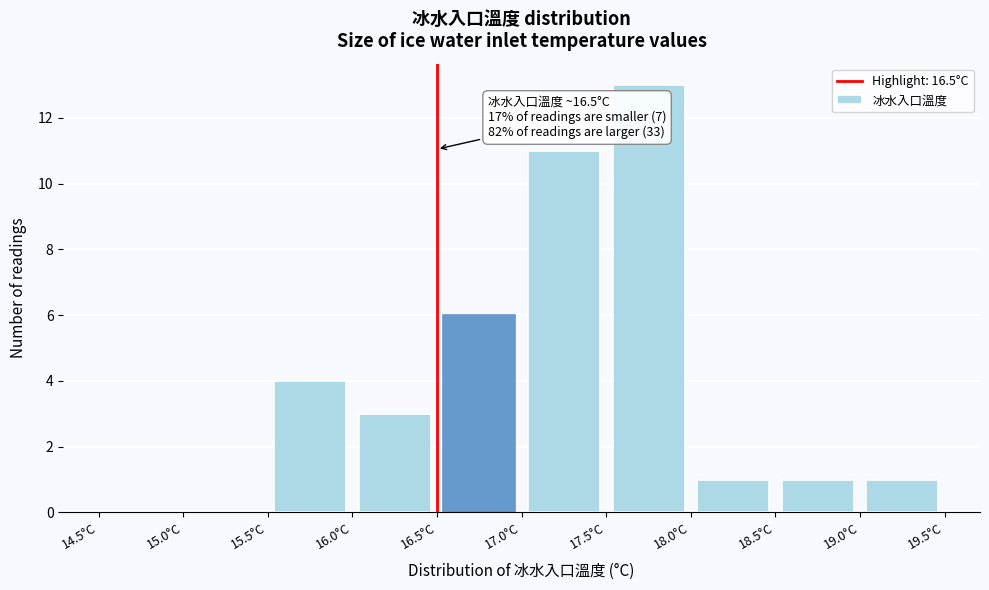

Which range on the x-axis has the tallest bar?

17.5 to 18.0